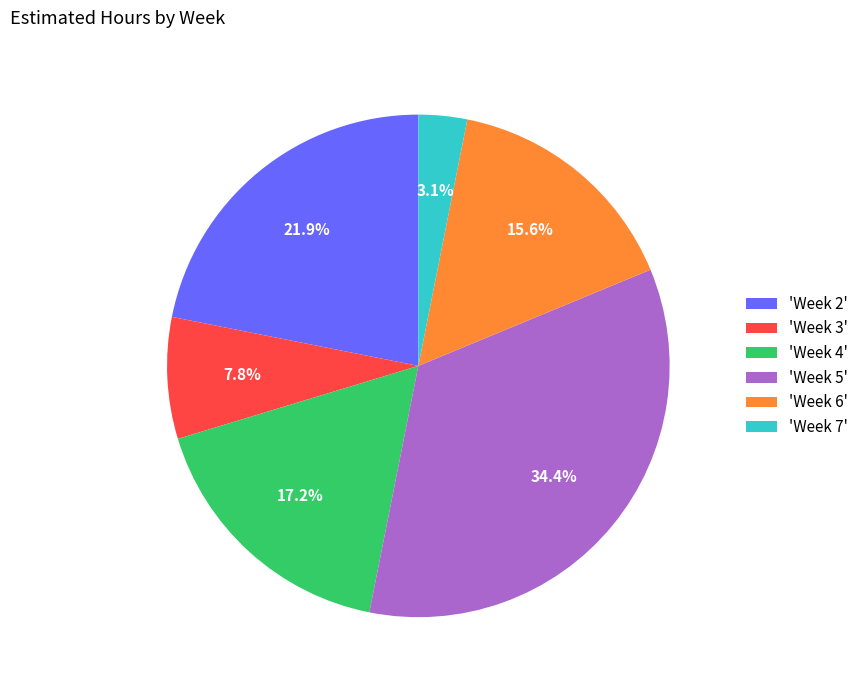

Rank the categories by value from highest to lowest.

'Week 5', 'Week 2', 'Week 4', 'Week 6', 'Week 3', 'Week 7'